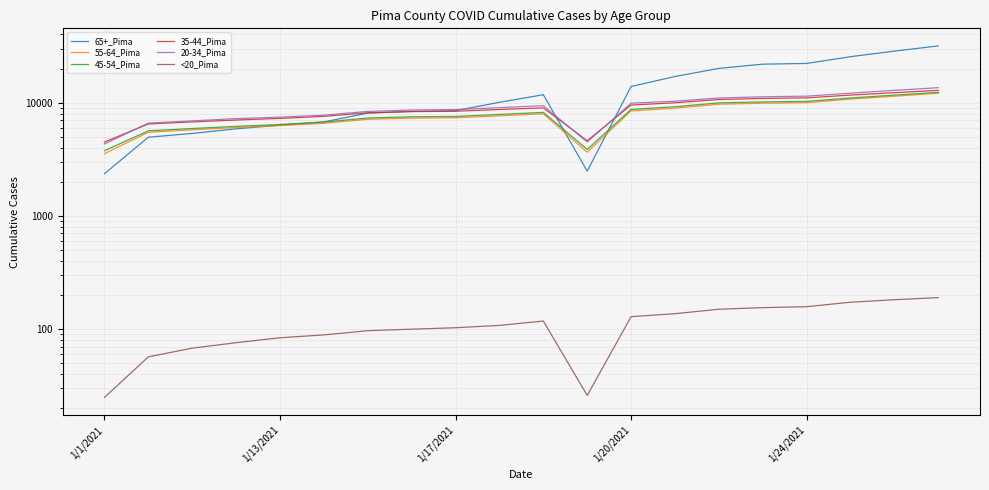

Which category has the highest value across all series?

19